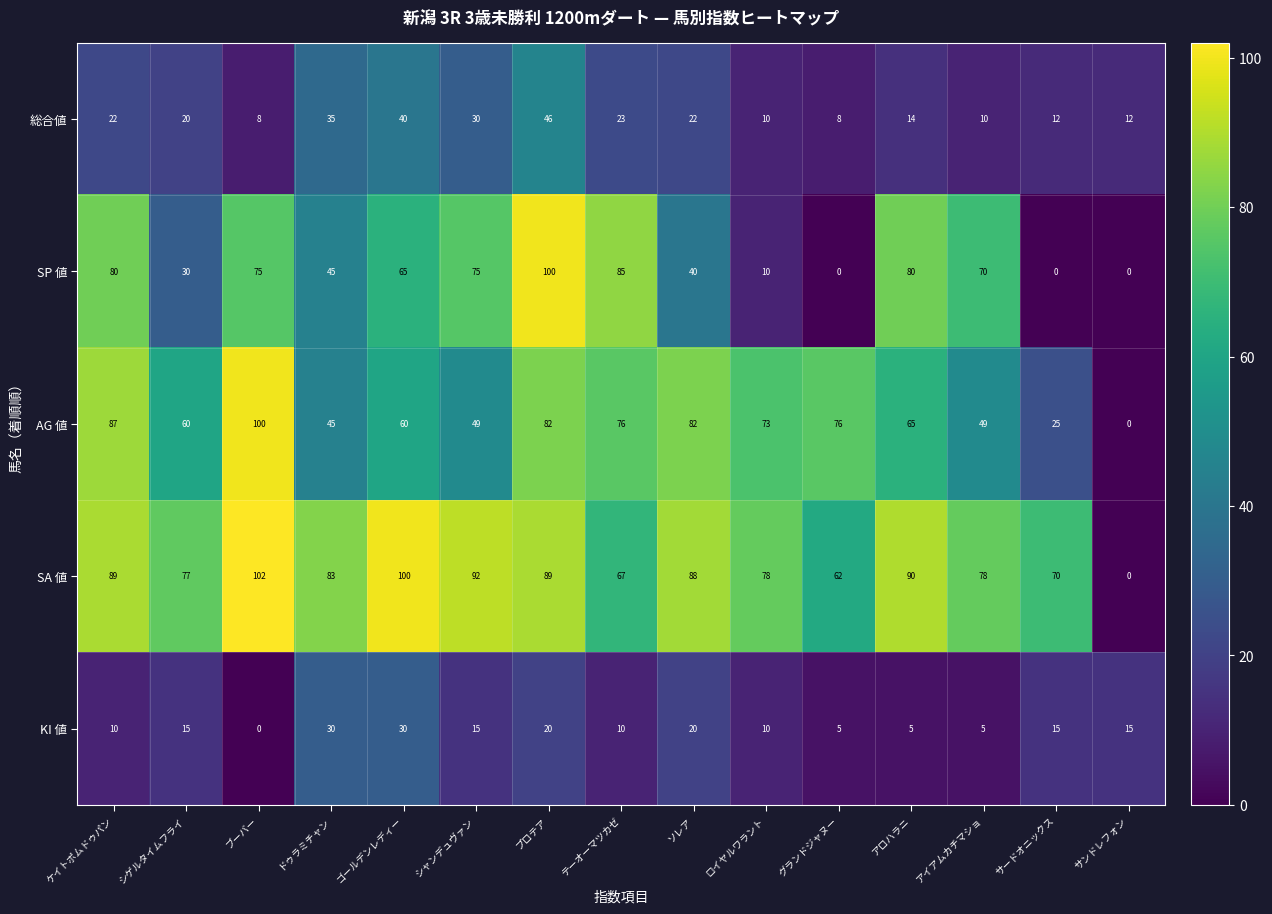

At which category is the sum across all series the highest?

プロテア